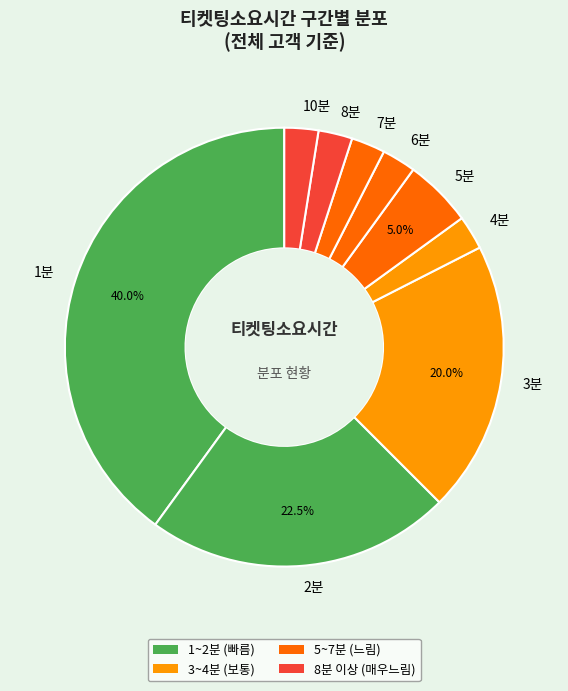

What is the ratio of the value at 1분 to the value at 2분?

1.8